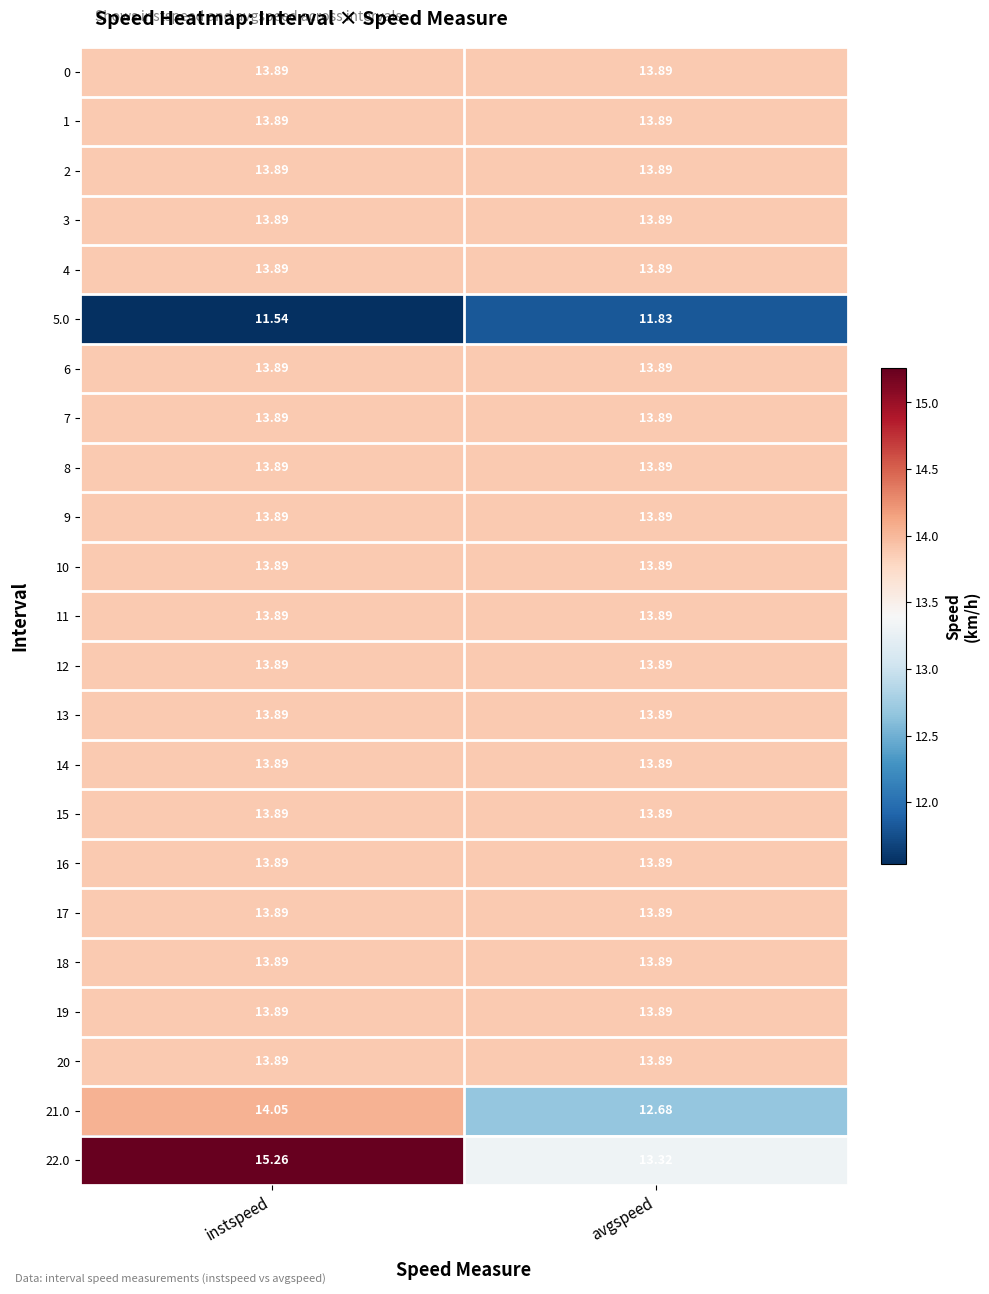

Reading right to left, extract all data points from this chart.

0: avgspeed=13.9	instspeed=13.9
1: avgspeed=13.9	instspeed=13.9
2: avgspeed=13.9	instspeed=13.9
3: avgspeed=13.9	instspeed=13.9
4: avgspeed=13.9	instspeed=13.9
5.0: avgspeed=11.8	instspeed=11.5
6: avgspeed=13.9	instspeed=13.9
7: avgspeed=13.9	instspeed=13.9
8: avgspeed=13.9	instspeed=13.9
9: avgspeed=13.9	instspeed=13.9
10: avgspeed=13.9	instspeed=13.9
11: avgspeed=13.9	instspeed=13.9
12: avgspeed=13.9	instspeed=13.9
13: avgspeed=13.9	instspeed=13.9
14: avgspeed=13.9	instspeed=13.9
15: avgspeed=13.9	instspeed=13.9
16: avgspeed=13.9	instspeed=13.9
17: avgspeed=13.9	instspeed=13.9
18: avgspeed=13.9	instspeed=13.9
19: avgspeed=13.9	instspeed=13.9
20: avgspeed=13.9	instspeed=13.9
21.0: avgspeed=12.7	instspeed=14.1
22.0: avgspeed=13.3	instspeed=15.3